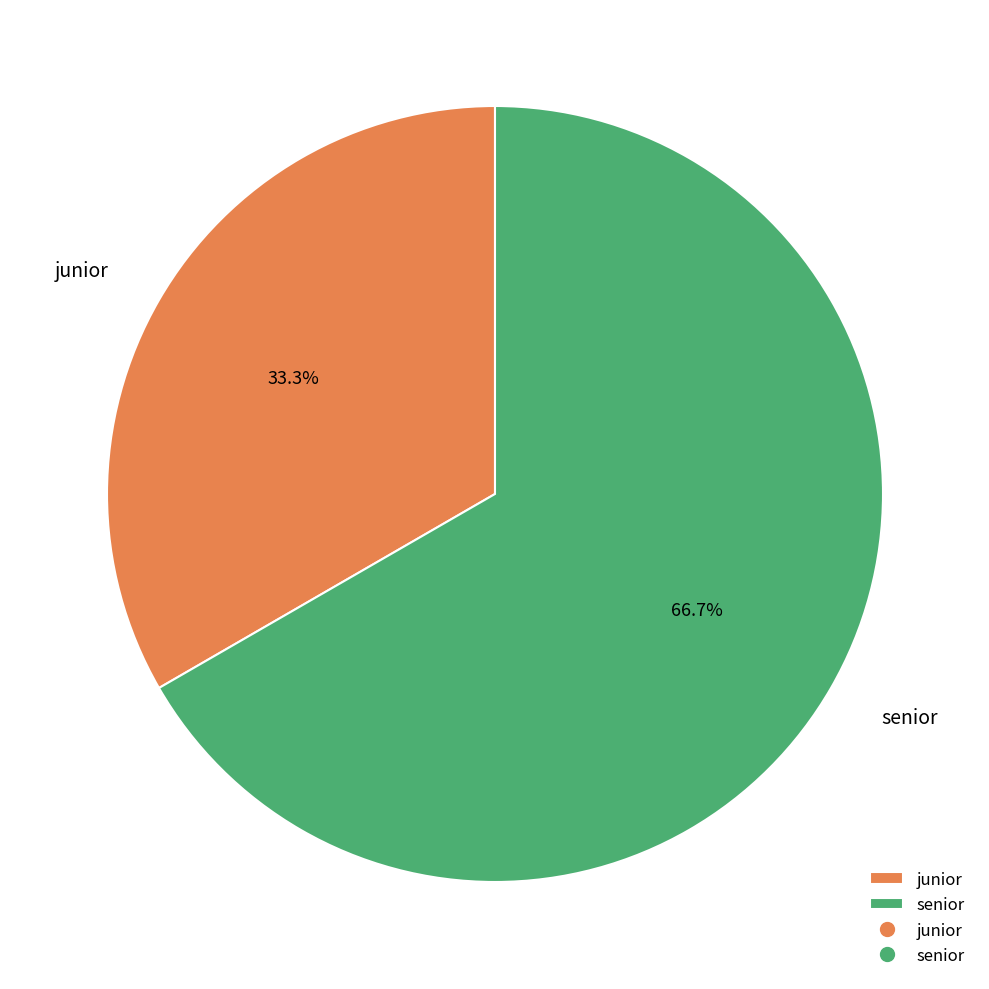

Does junior represent more than half of the total?

No